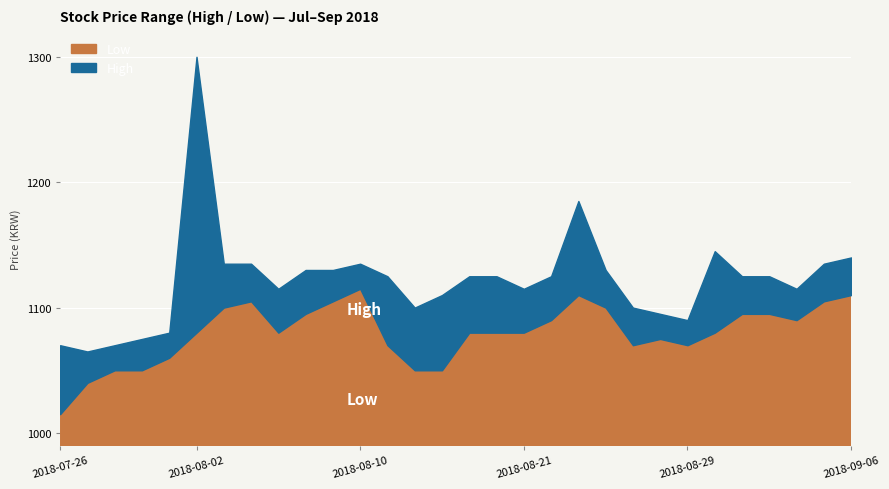

Reading right to left, extract all data points from this chart.

Low: 1110	1105	1090	1095	1095	1080	1070	1075	1070	1100	1110	1090	1080	1080	1080	1050	1050	1070	1115	1105	1095	1080	1105	1100	1080	1060	1050	1050	1040	1015
High: 1140	1135	1115	1125	1125	1145	1090	1095	1100	1130	1185	1125	1115	1125	1125	1110	1100	1125	1135	1130	1130	1115	1135	1135	1300	1080	1075	1070	1065	1070